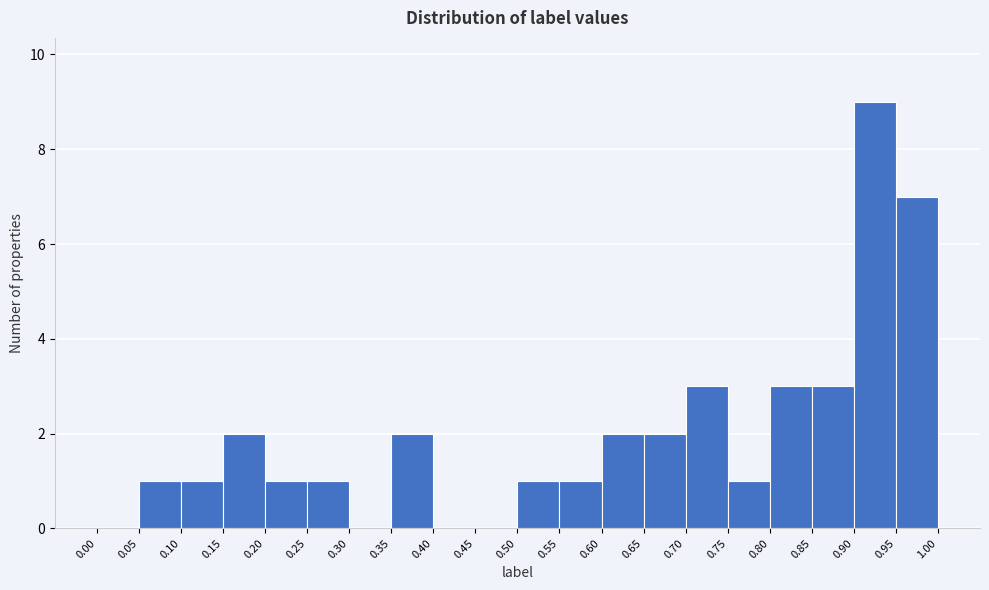

What is the height of the bar covering 0.65 to 0.70 on the x-axis? The values are not printed on the chart, so give them approximately, as read against the axis.

2